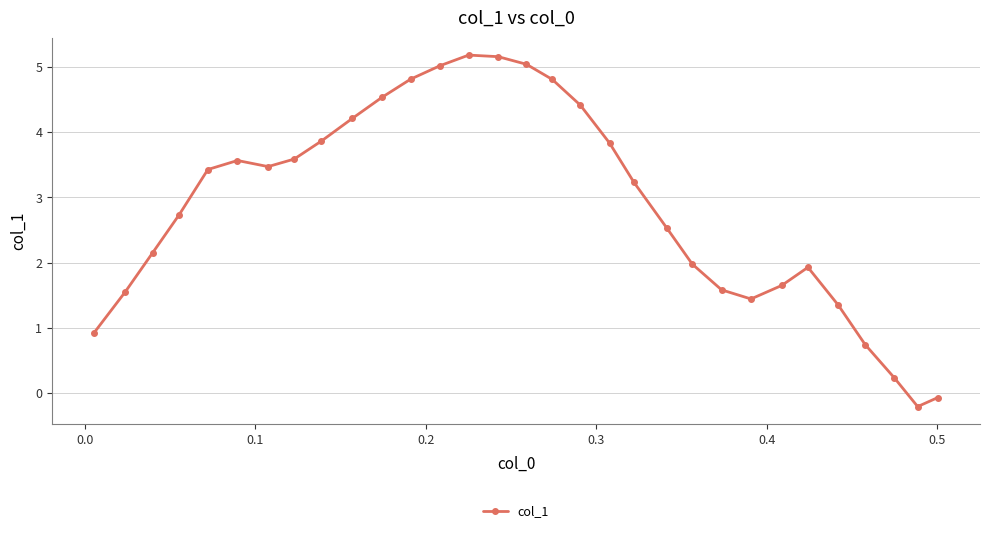

How many data points does each series have?

31